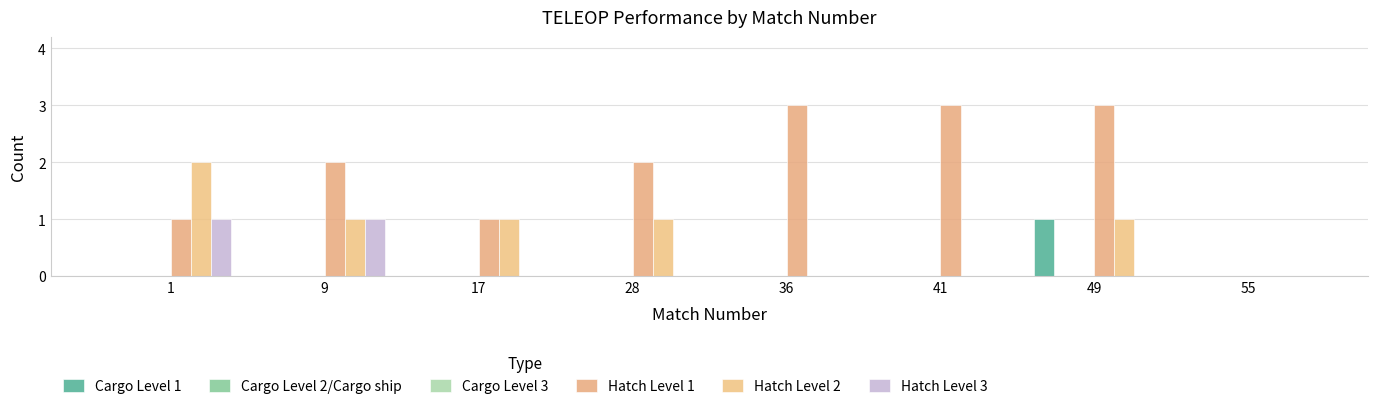

True or false: Hatch Level 1 has a value of -1 at 55.

False